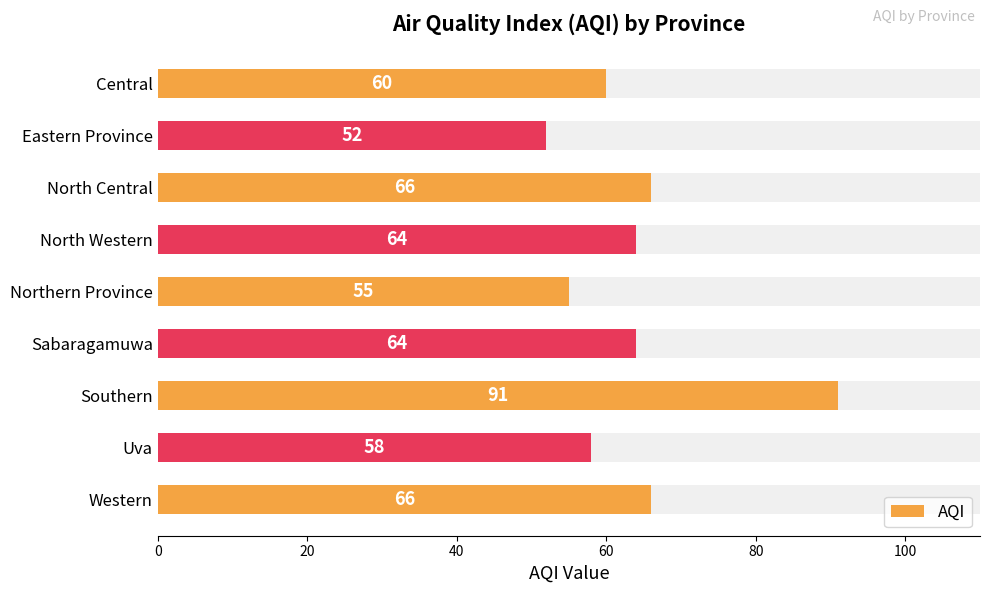

Between Western and Southern, which is larger?

Southern